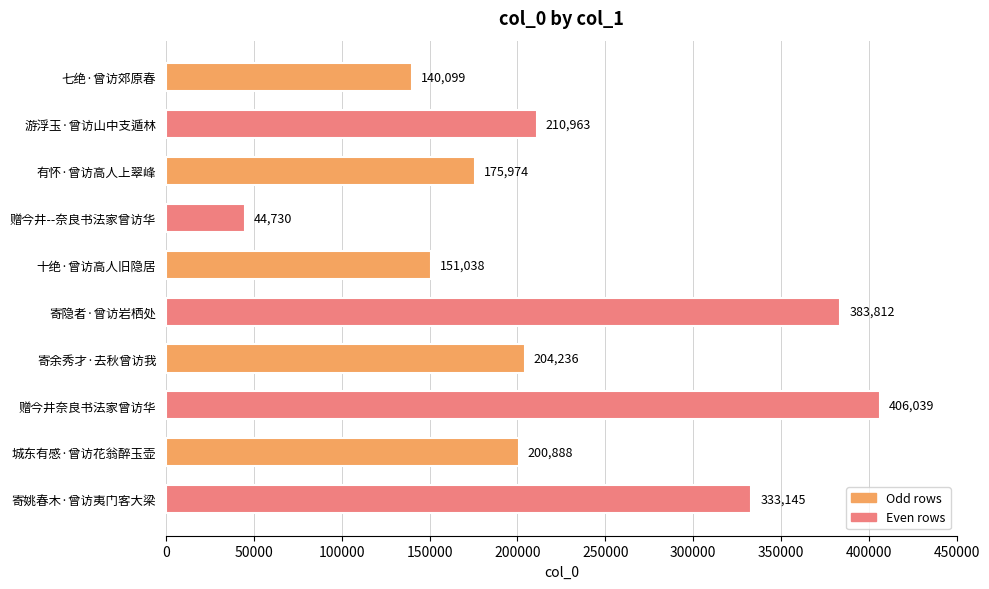

The chart shows a value of 53235 at 城东有感·曾访花翁醉玉壶. True or false?

False